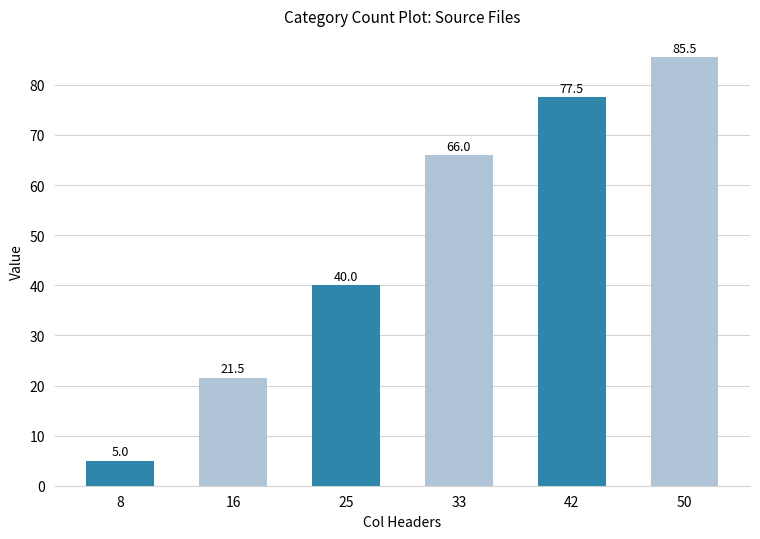

What is the change in value from 25 to 33?

+26.0